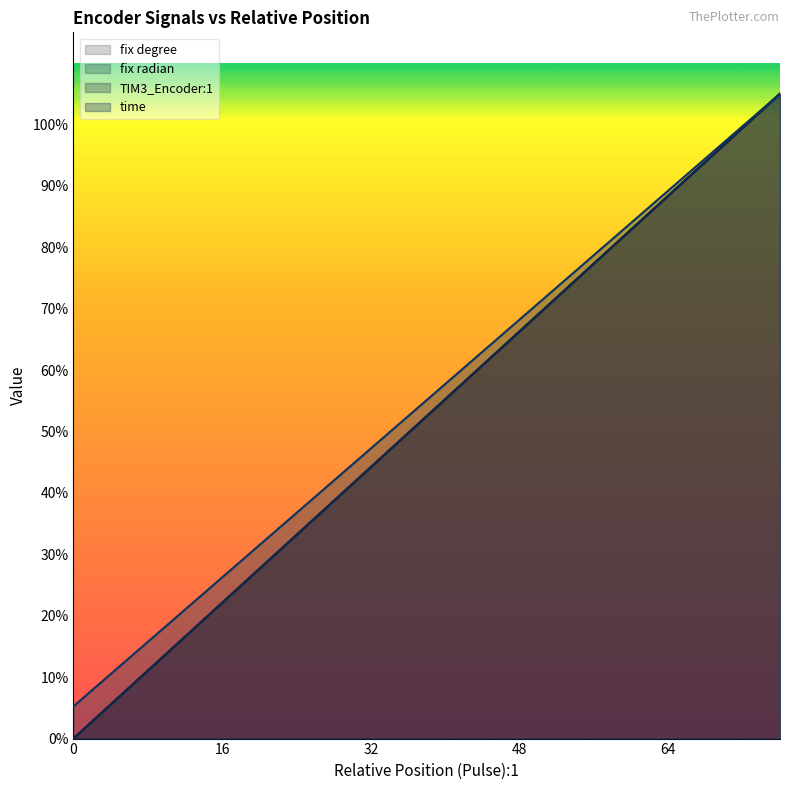

Does the chart have visible grid lines?

No